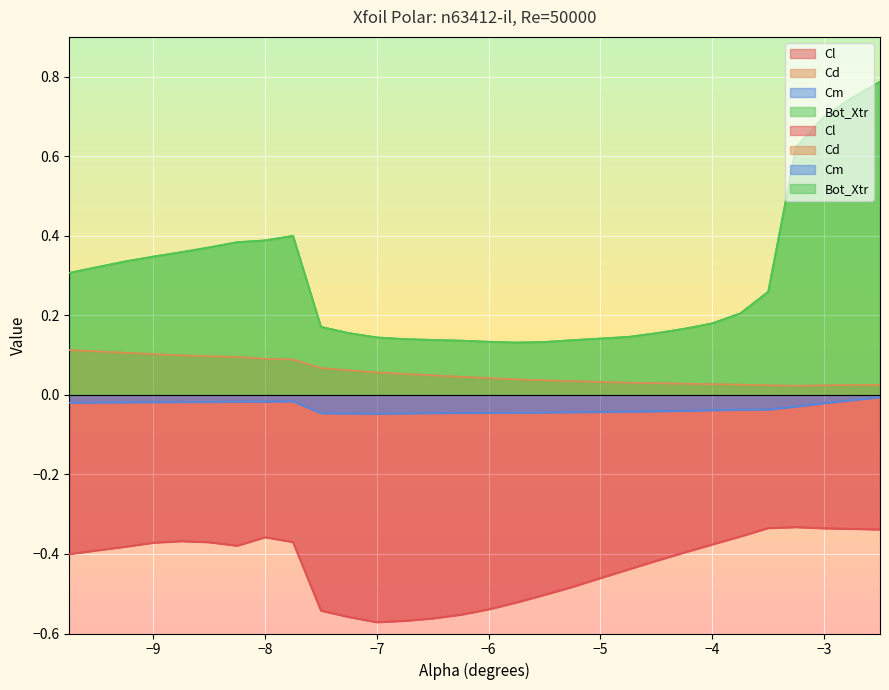

At which category does Cm reach its first local peak?

-8.25